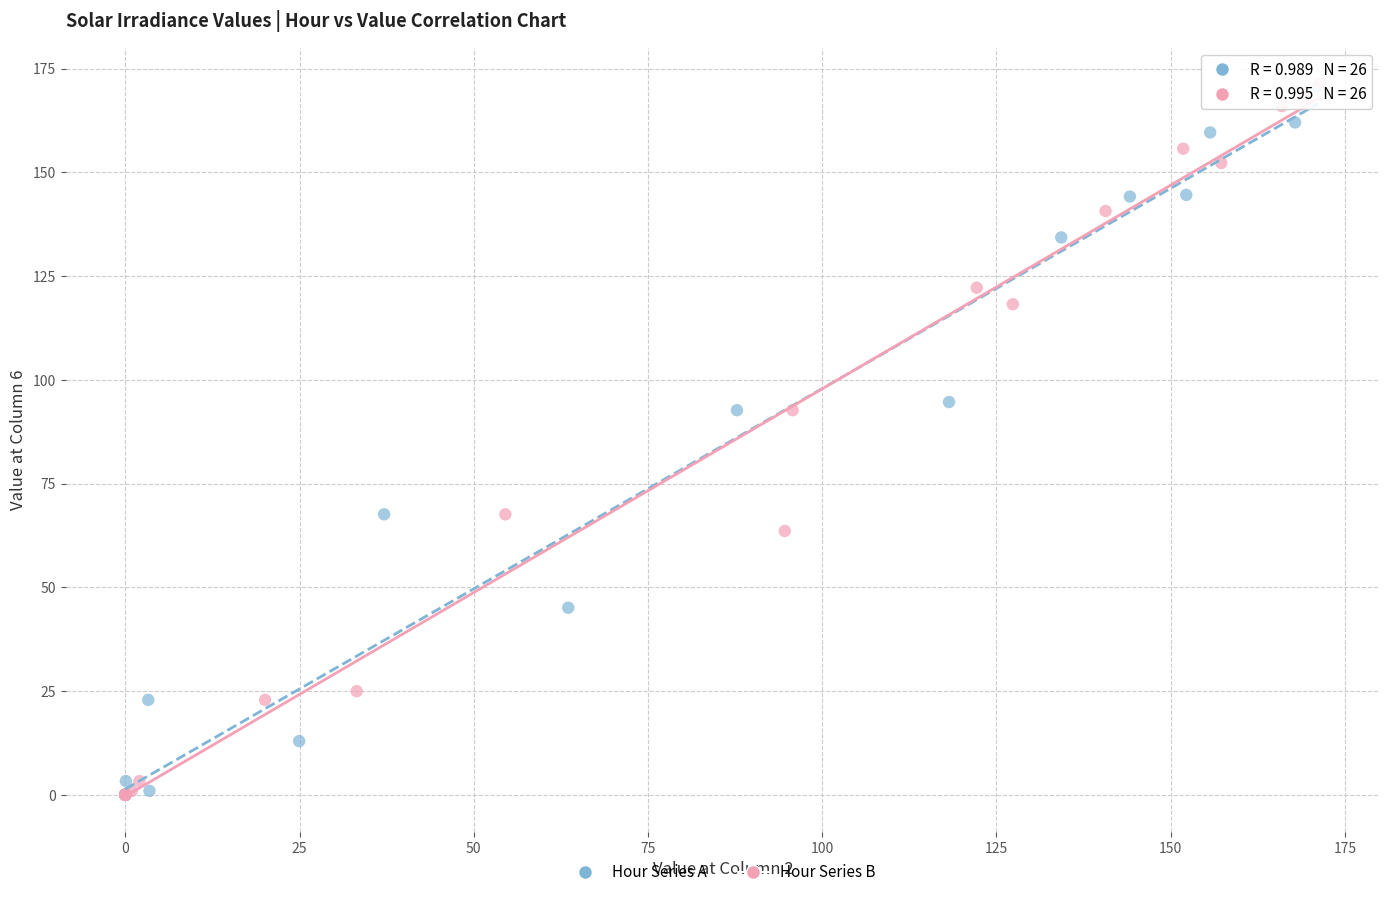

Which series has the widest spread of Y values?

Hour Series B